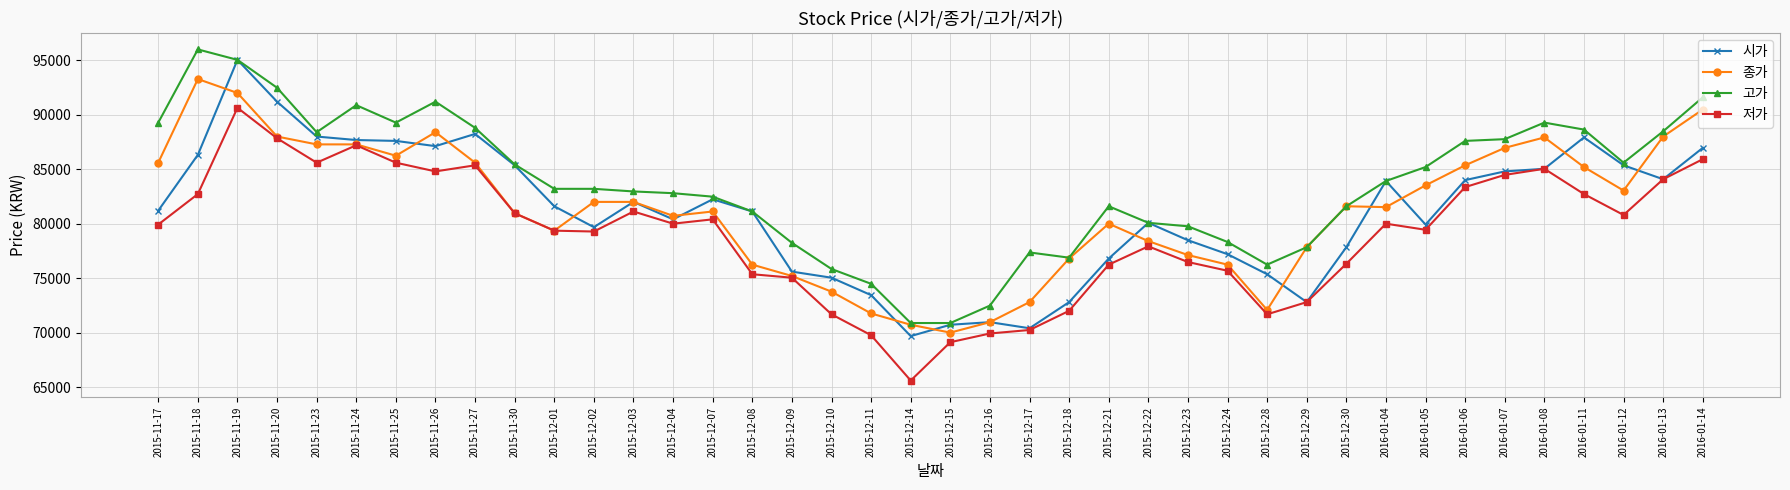

How many lines are shown in the chart?

4